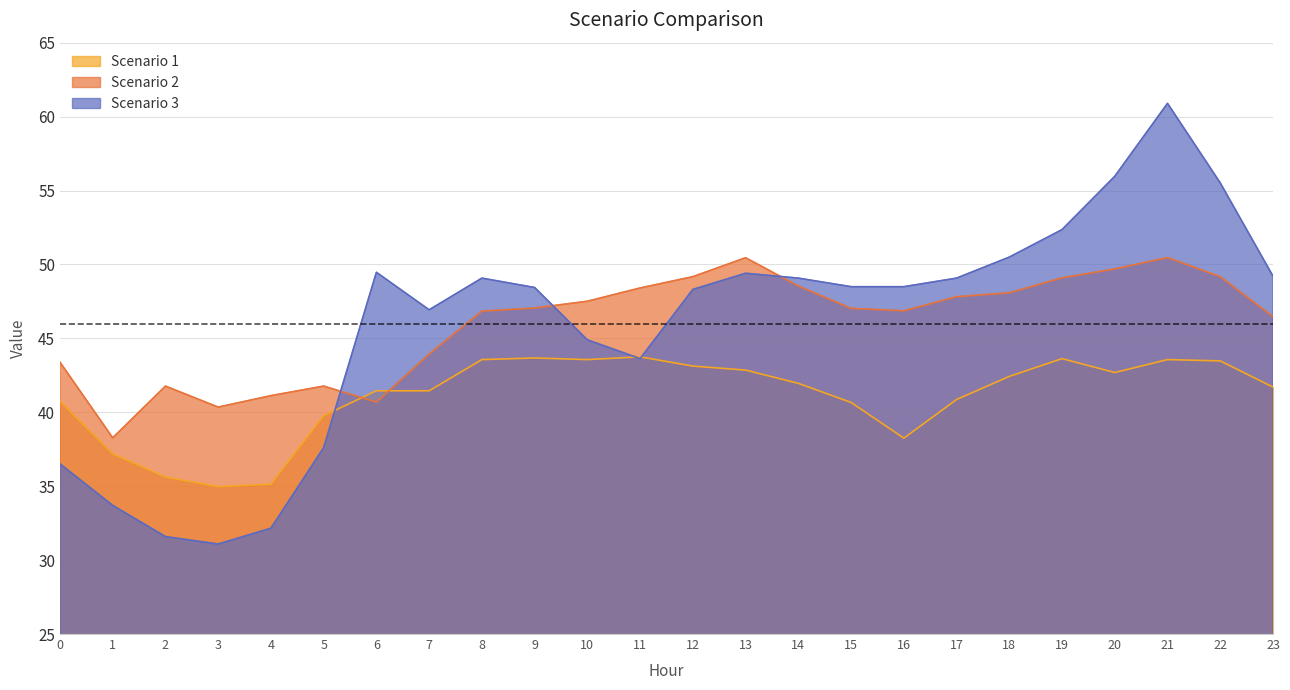

What is the sum of all Scenario 1 values?

986.1